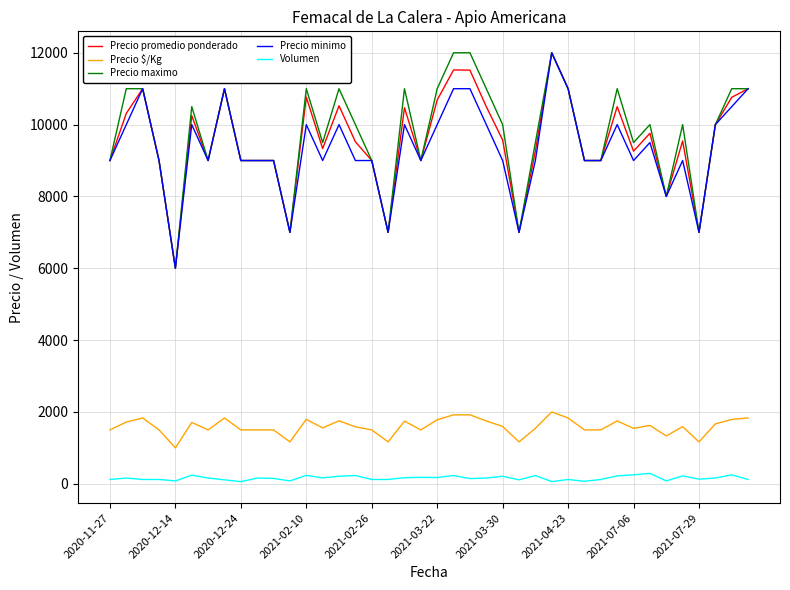

True or false: Precio promedio ponderado and Precio $/Kg intersect in this chart.

False